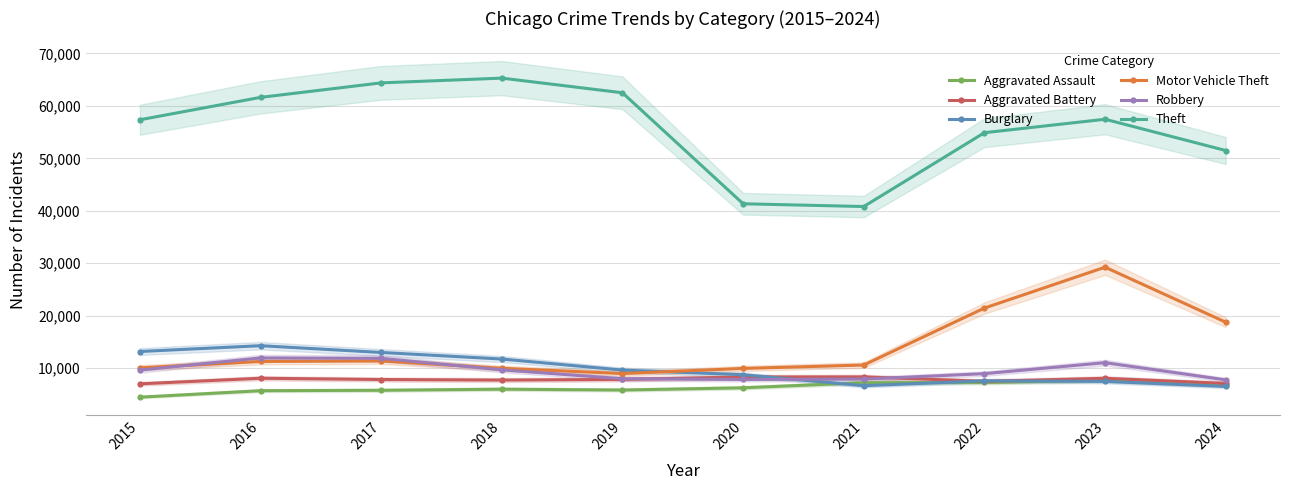

True or false: Robbery and Burglary cross at least once.

True